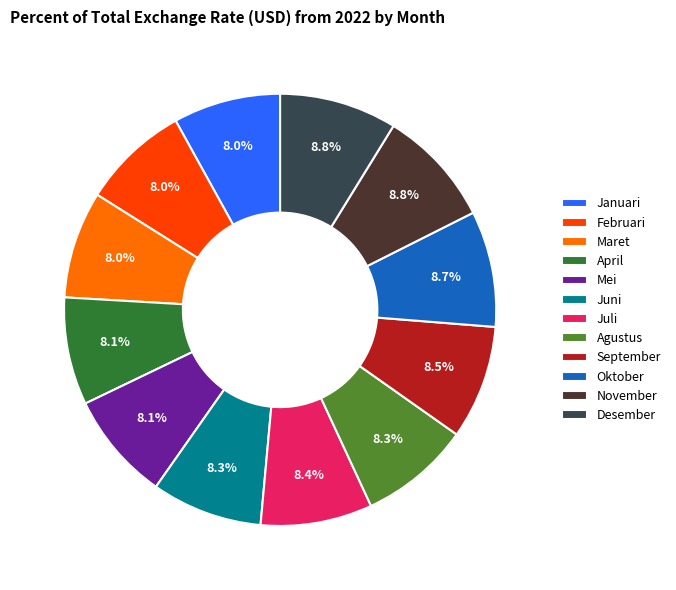

What is the ratio of the value at November to the value at Mei?

1.1